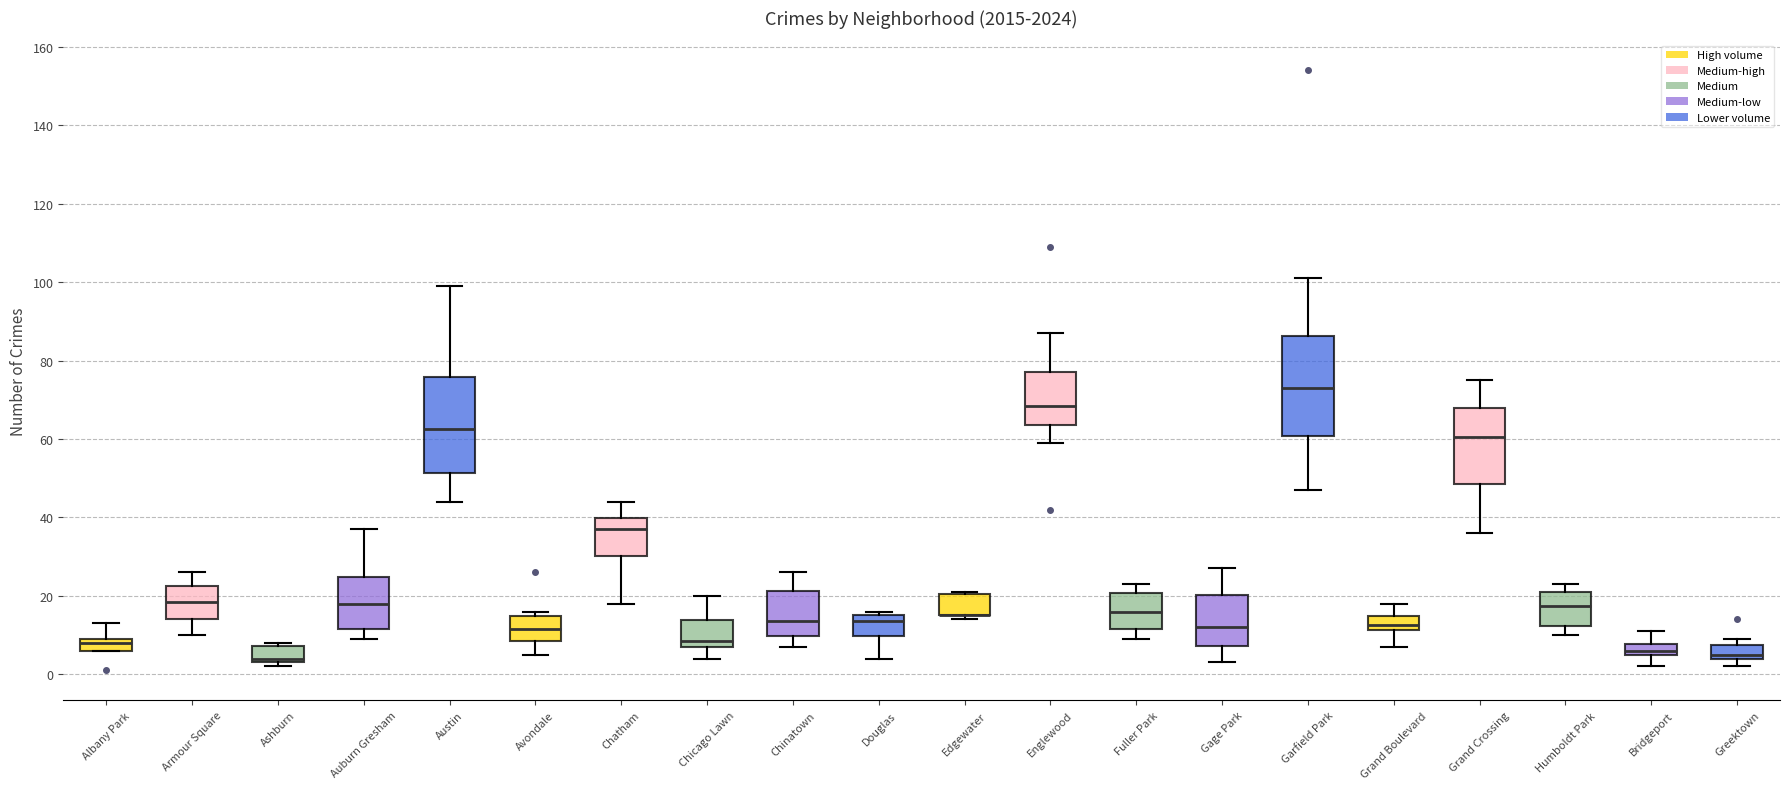

Where does the lower whisker of the box for Fuller Park end on the y-axis? The values are not printed on the chart, so give them approximately, as read against the axis.

10